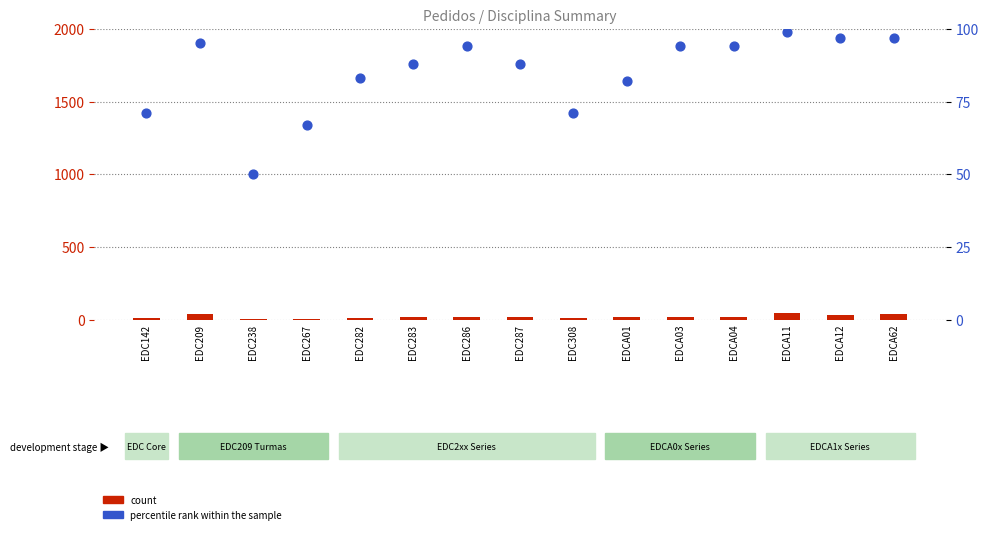

What are all the series names shown in the legend?

count, percentile rank within the sample